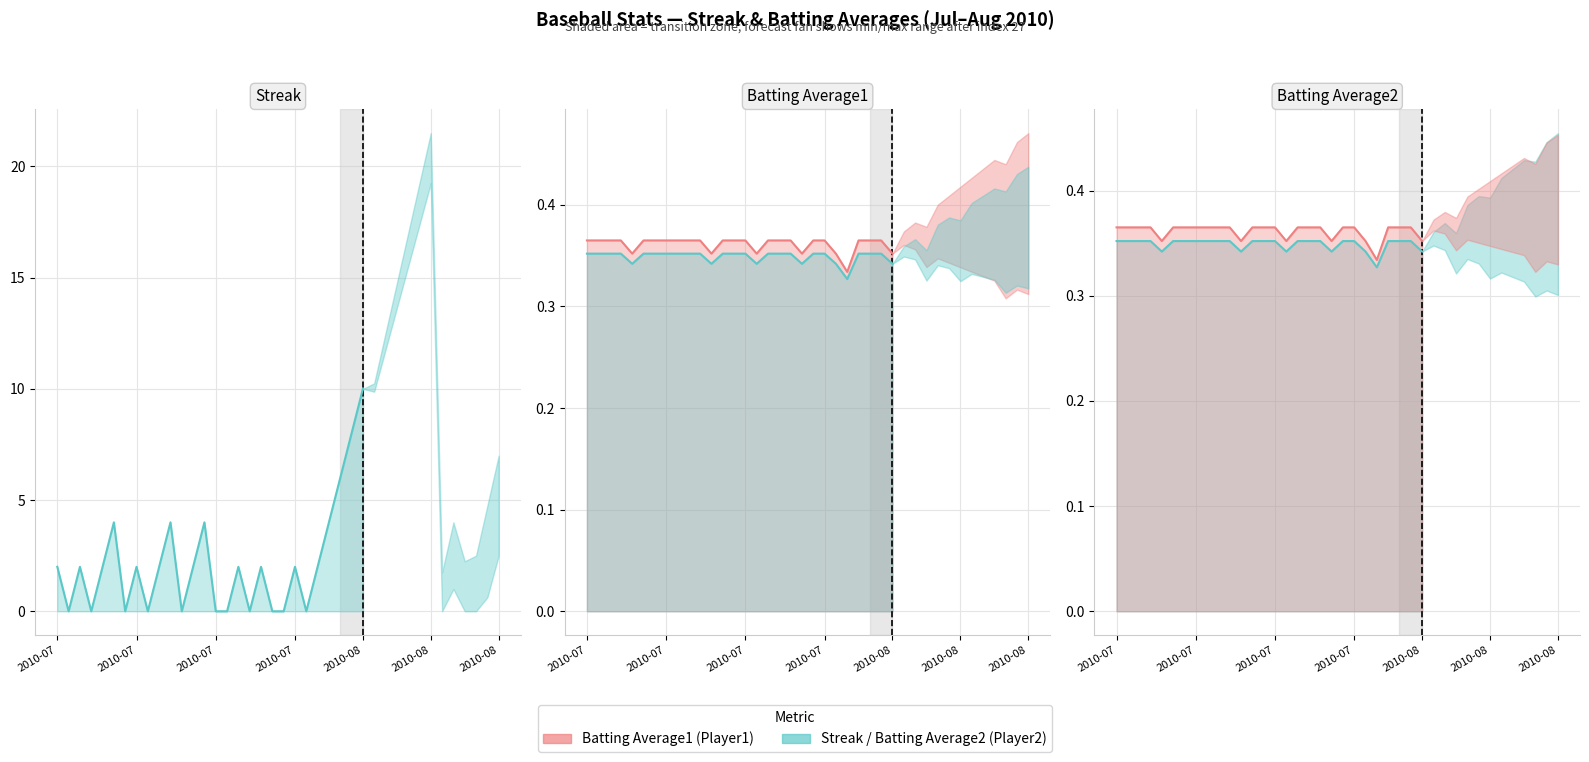

What is the spread (max minus min) of values at 2010-08-10?

15.6